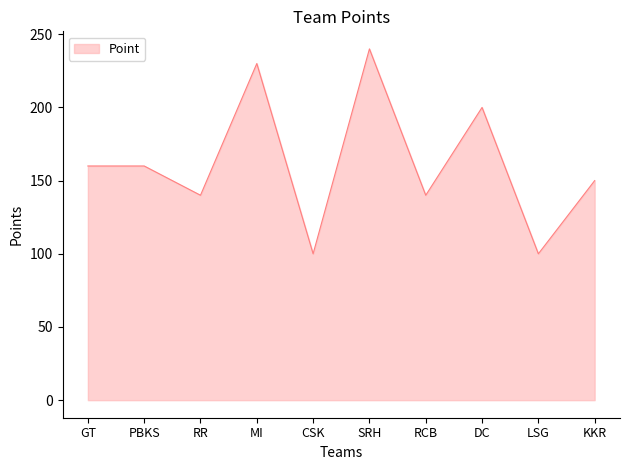

What is the ratio of the value at KKR to the value at CSK?

1.5